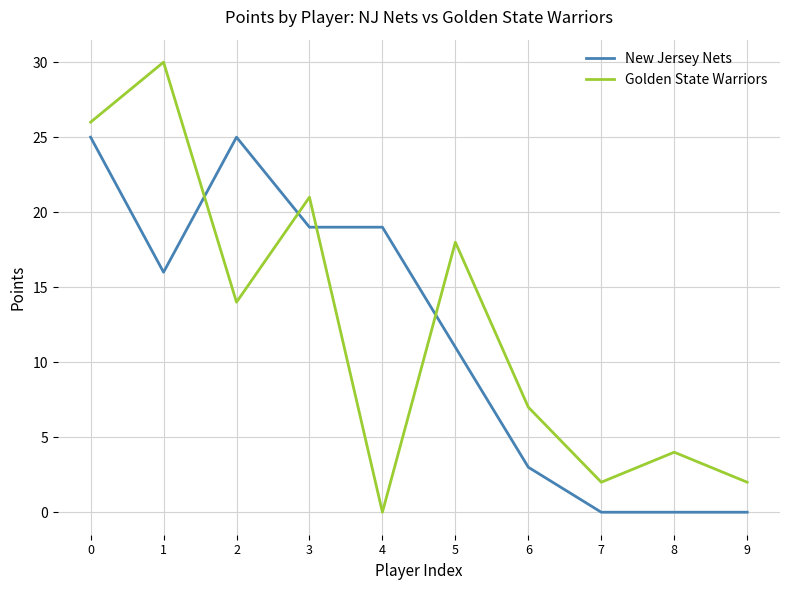

What are all the series names shown in the legend?

New Jersey Nets, Golden State Warriors